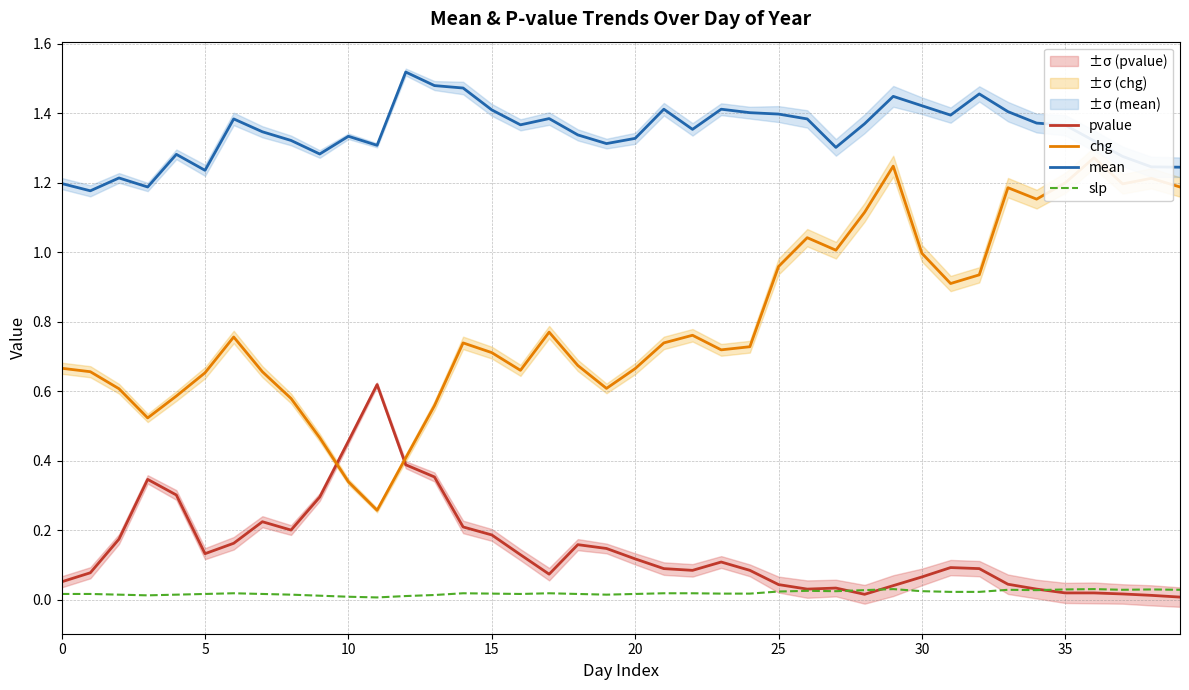

Which series has the widest spread of values?

chg